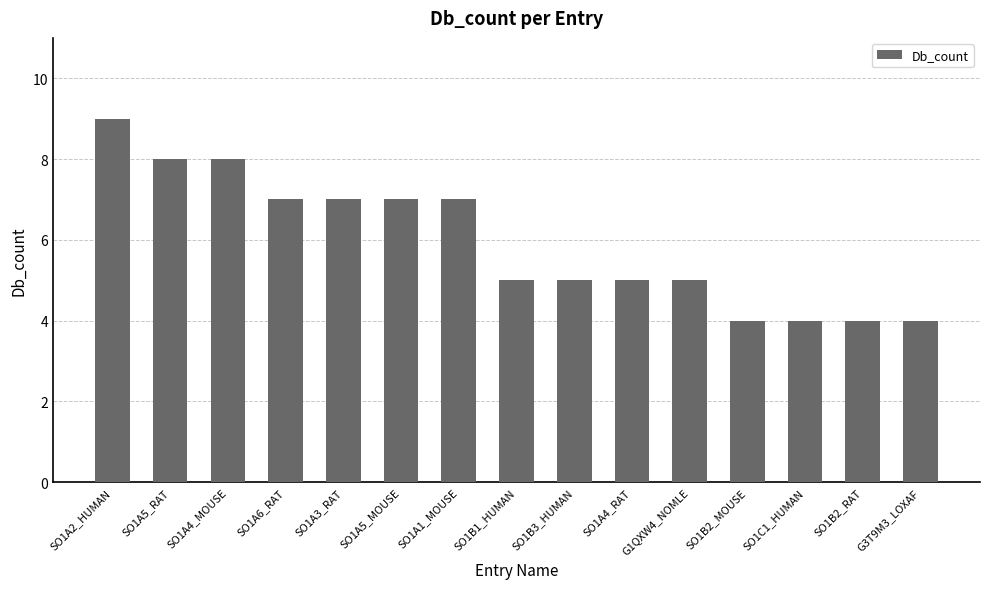

What is the minimum value shown in the chart?

4